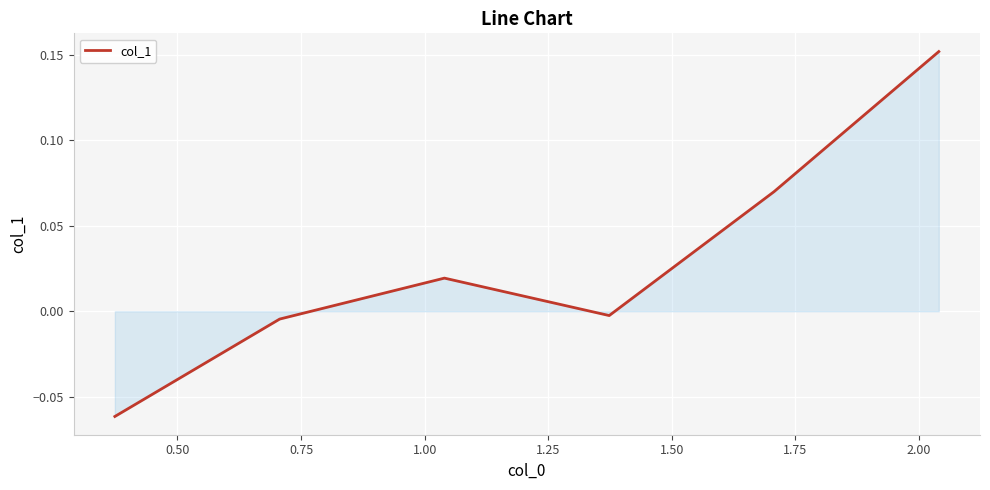

How many interior local valleys (lower than both neighbors) does the data have?

1